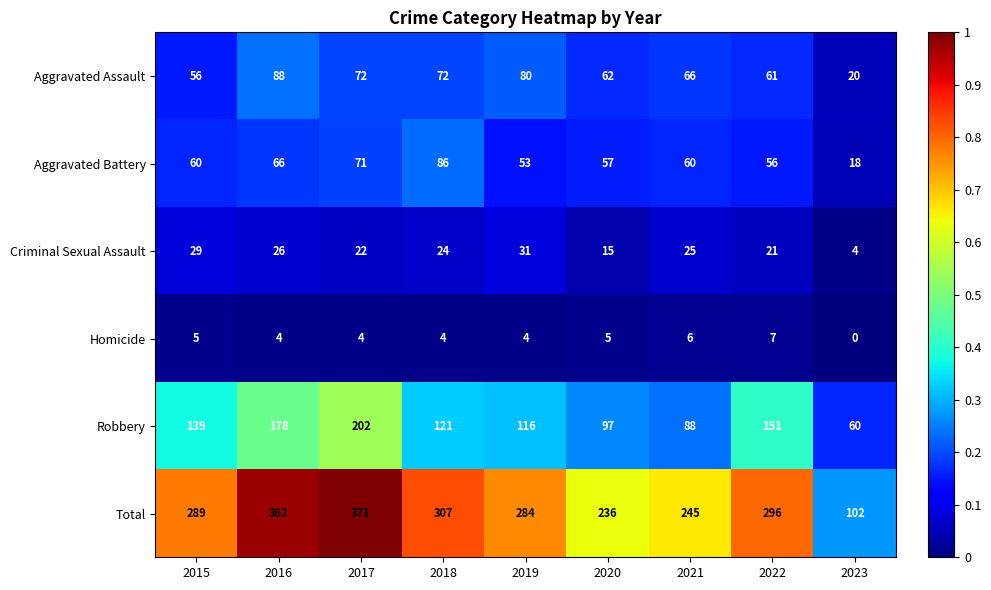

Is it true that Homicide equals 7 at 2017?

False